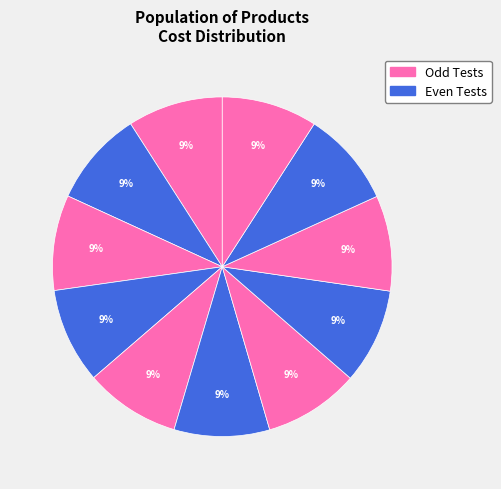

How many segments does this pie chart have?

11